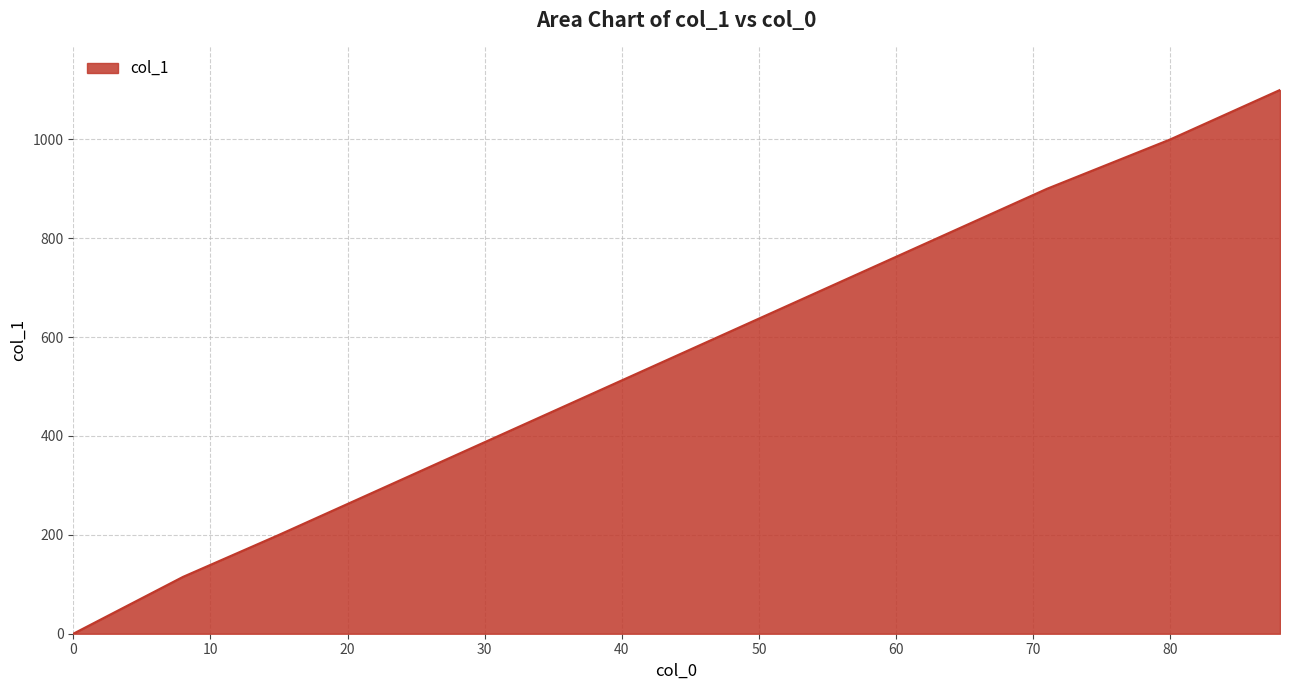

How many categories are shown in the chart?

12